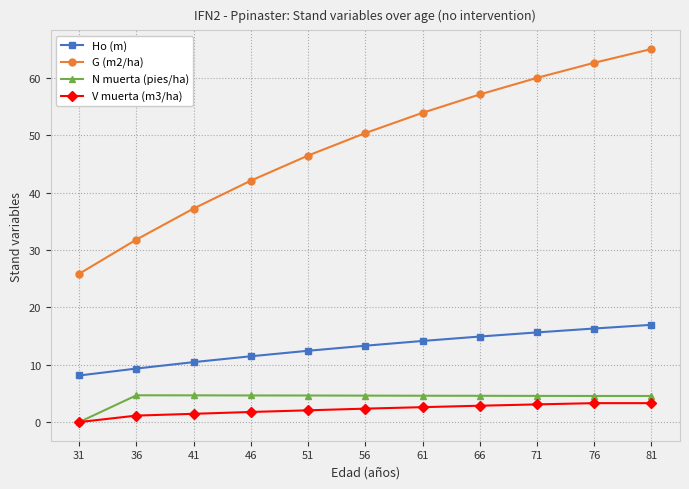

At which label does Ho (m) reach its peak?

81